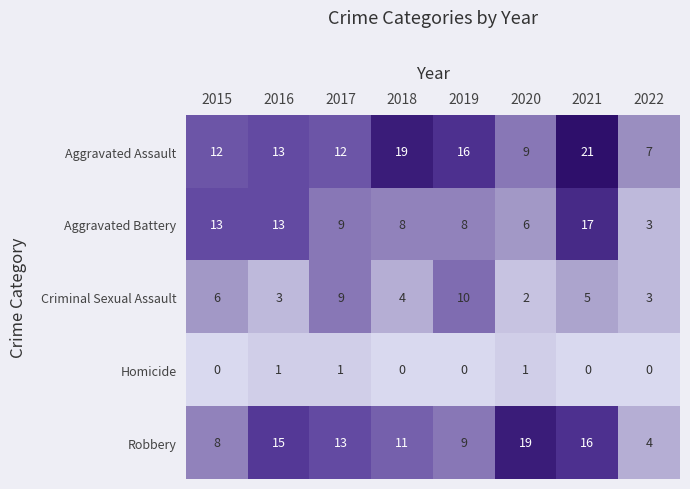

What is the greatest value displayed?

21